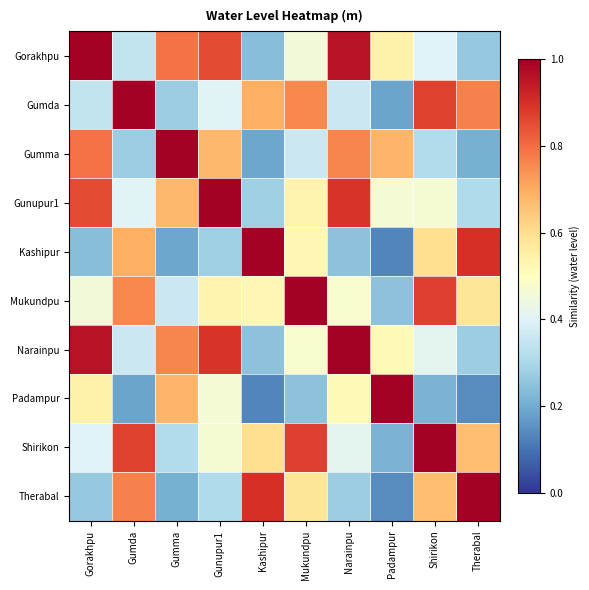

Which series has the largest total across all categories?

Narainpu